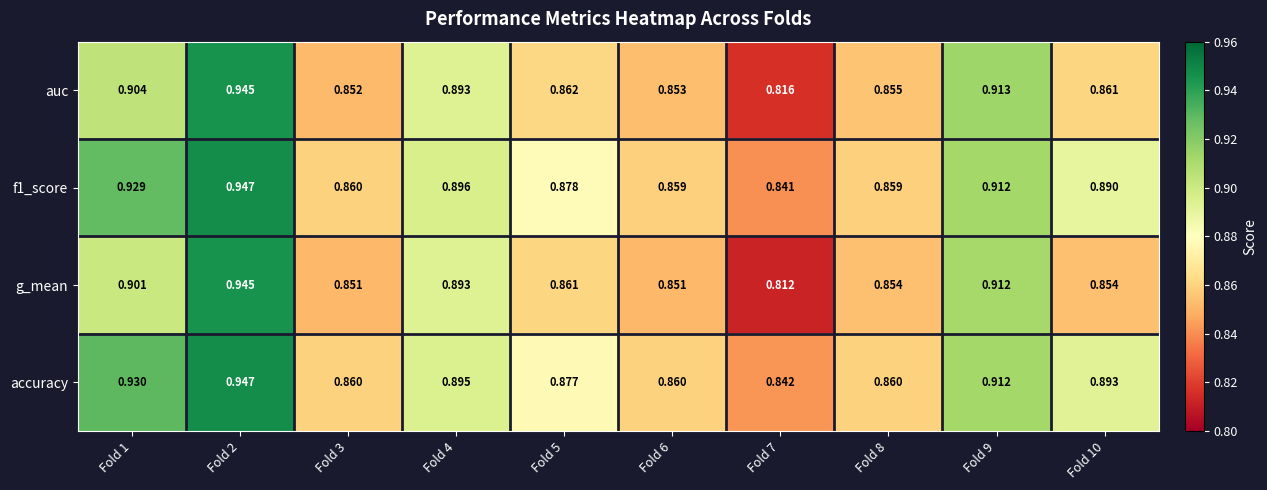

Which series has the widest spread of values?

g_mean